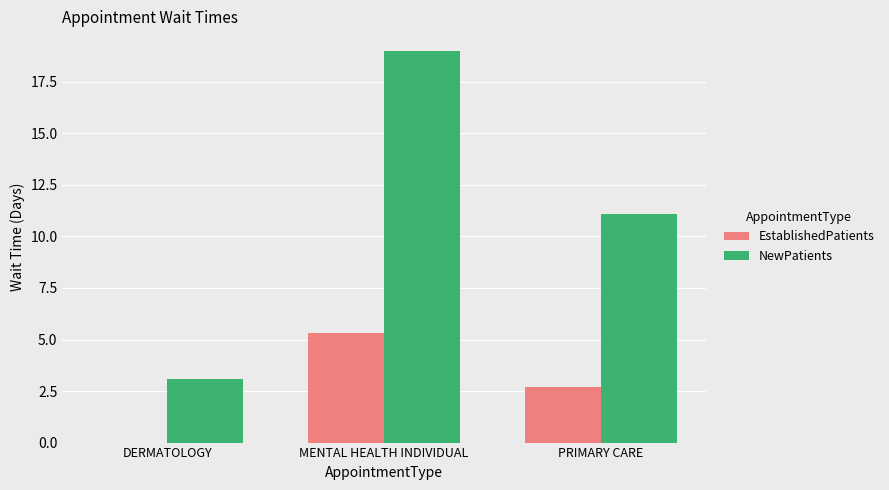

Which series changed the most between DERMATOLOGY and PRIMARY CARE?

NewPatients